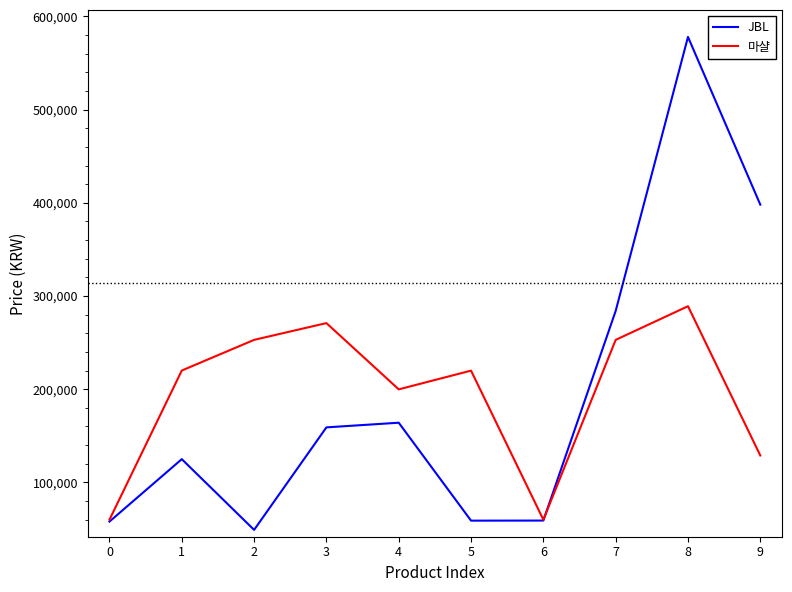

At how many categories does at least one series exceed 158957?

8